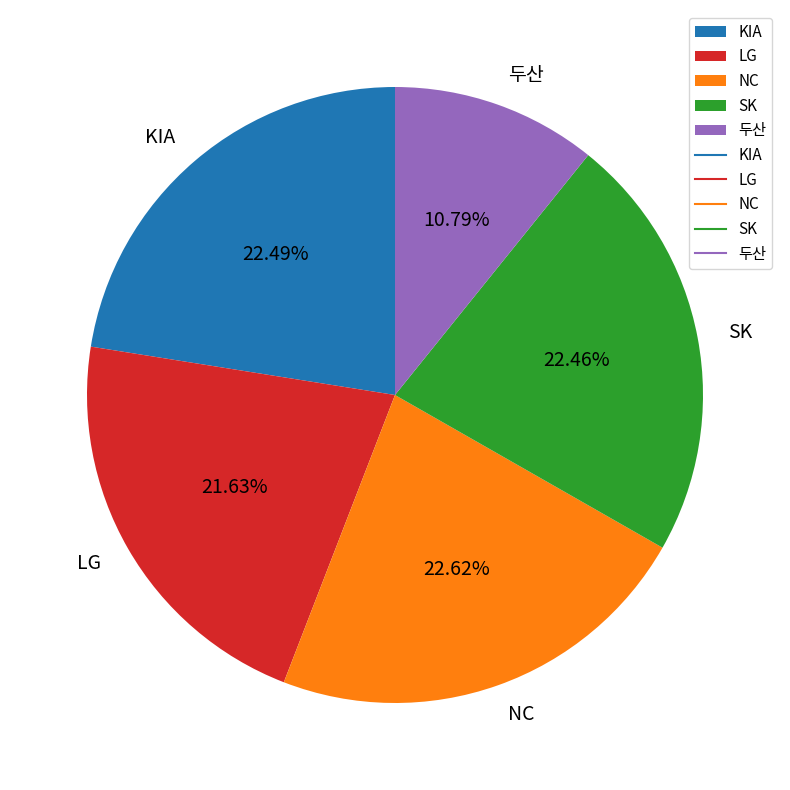

To the nearest percent, what percentage of the pie is NC?

23%